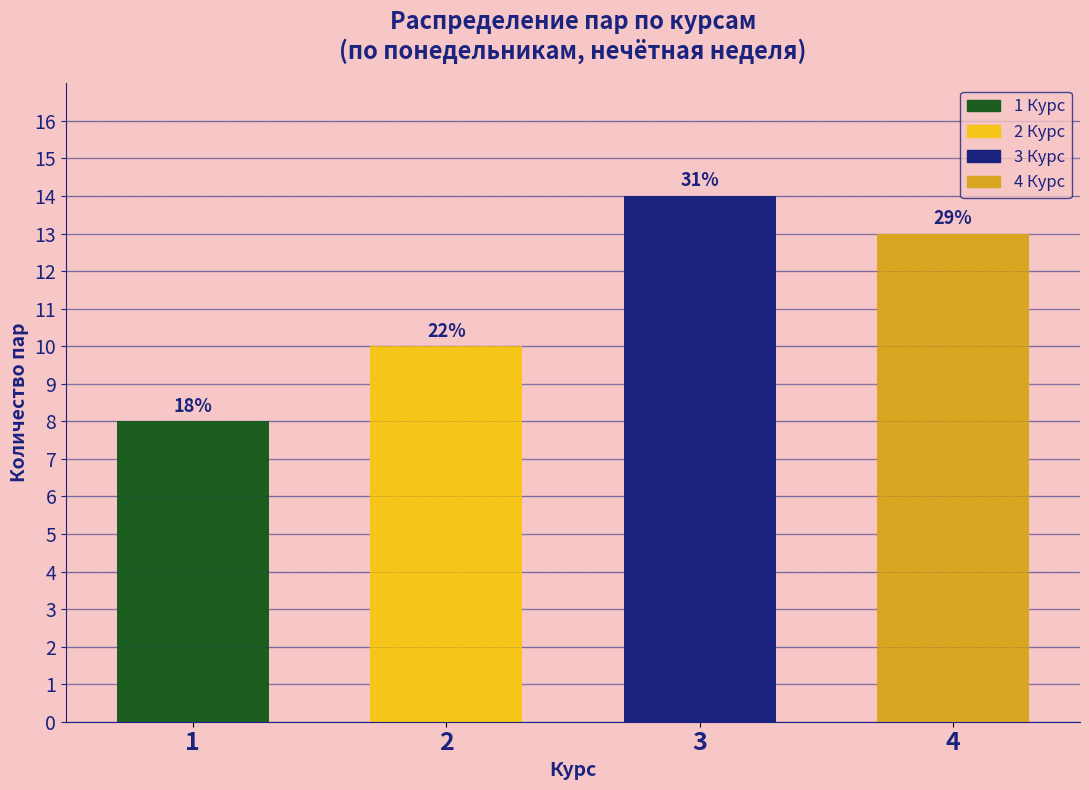

Does the chart contain any negative values?

No